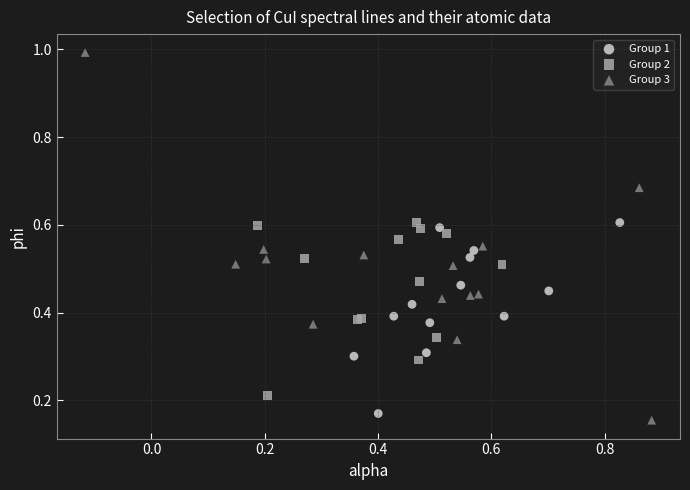

Which series has the widest spread of Y values?

Group 3